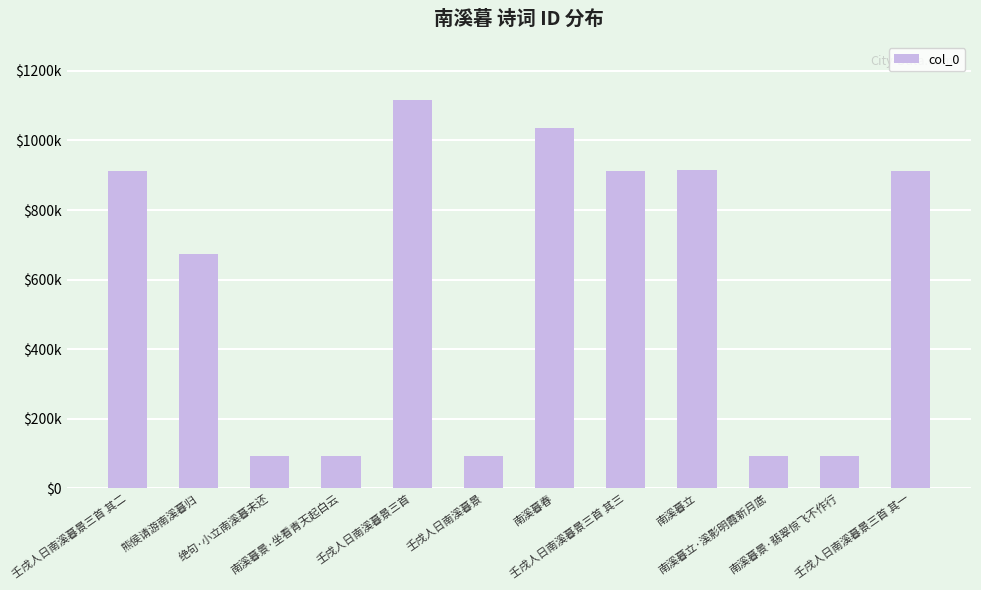

Are the bars horizontal?

No